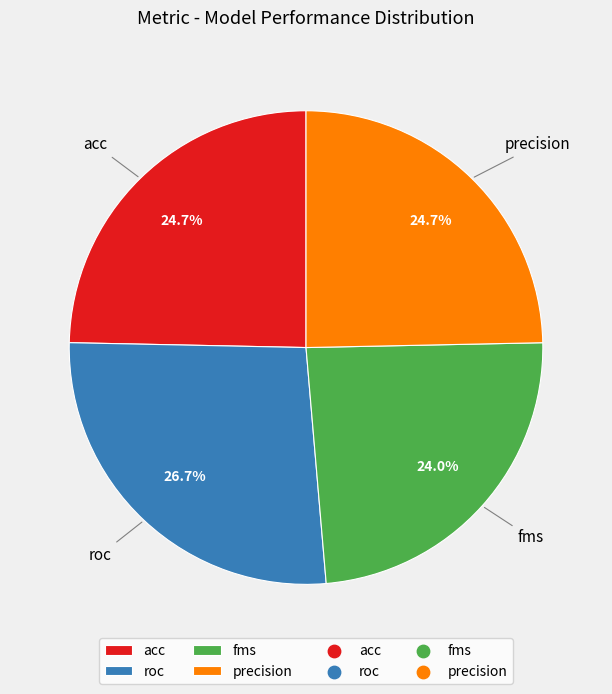

The roc slice represents 27% of the pie. True or false?

True